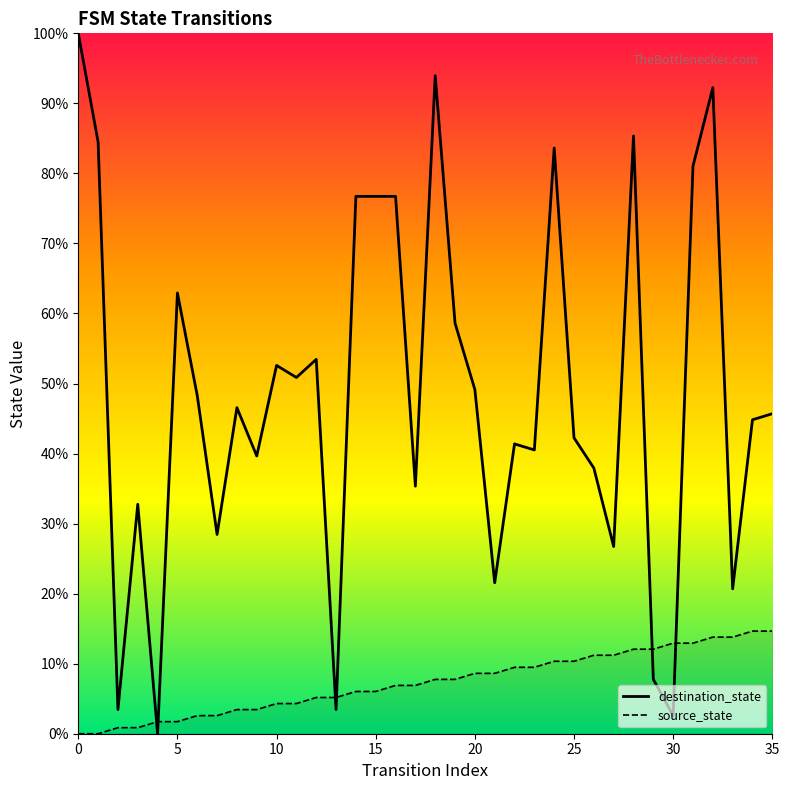

What are all the series names shown in the legend?

source_state, destination_state